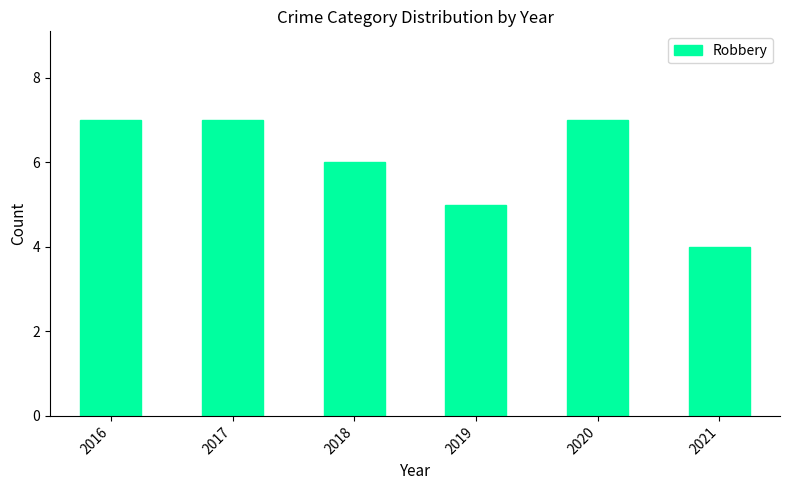

What is the value of the 3rd bar from the left?

6